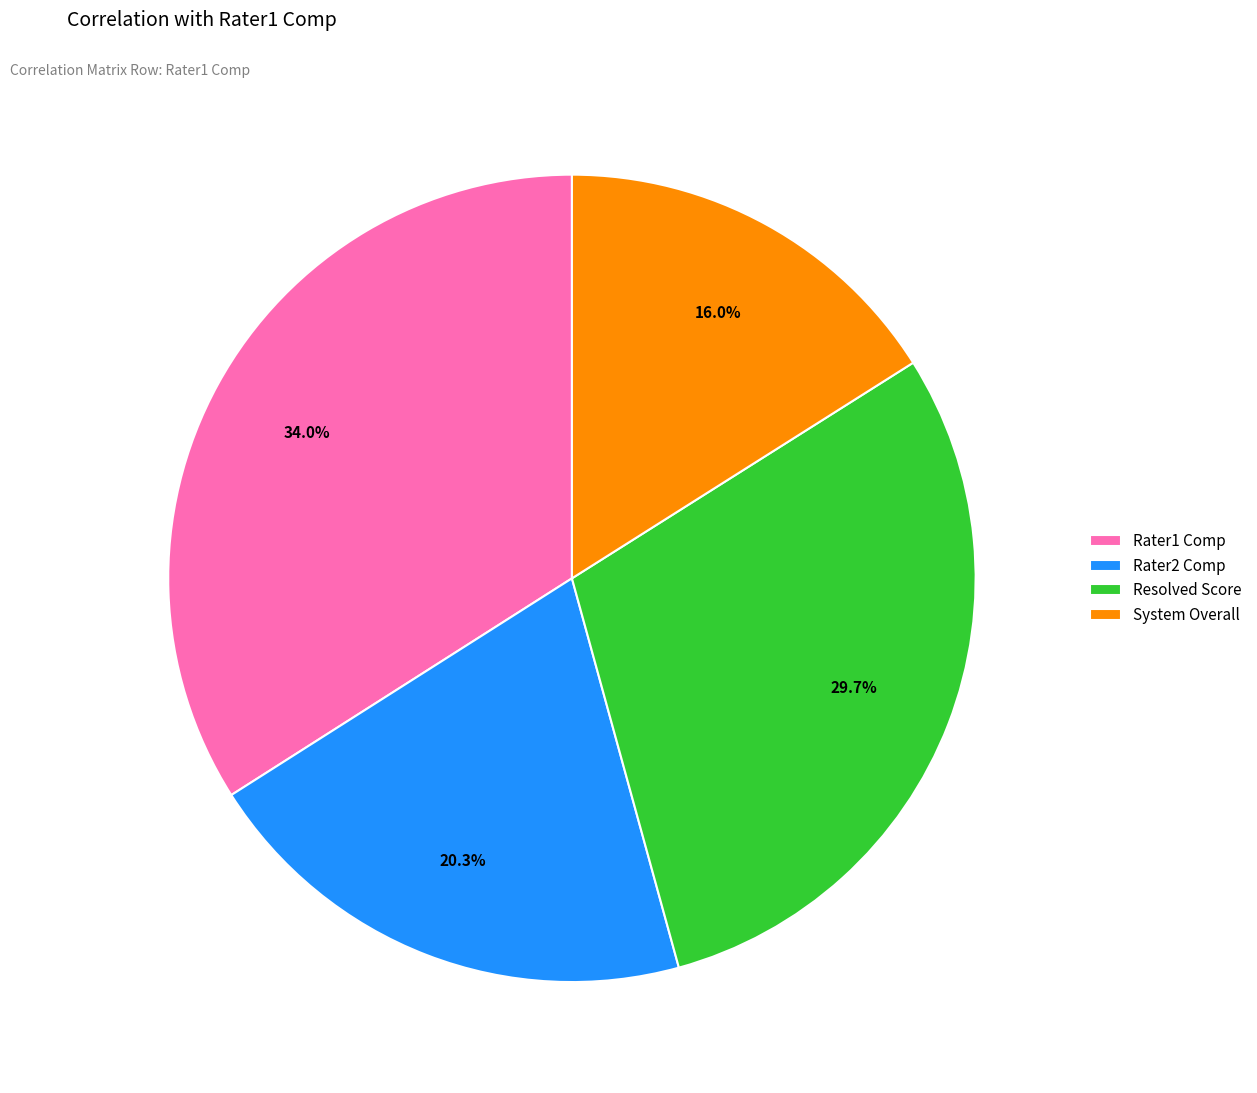

Count the number of slices in the pie.

4